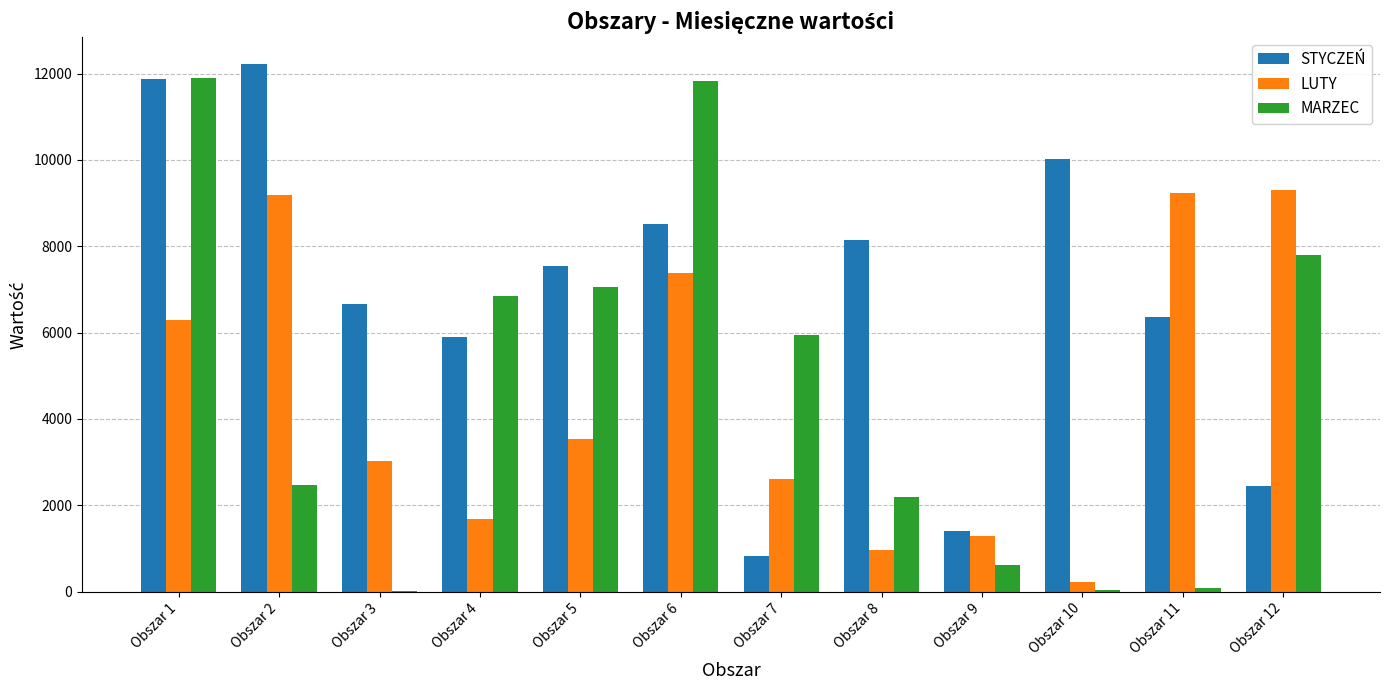

Between Obszar 3 and Obszar 4, which series saw the biggest shift?

MARZEC